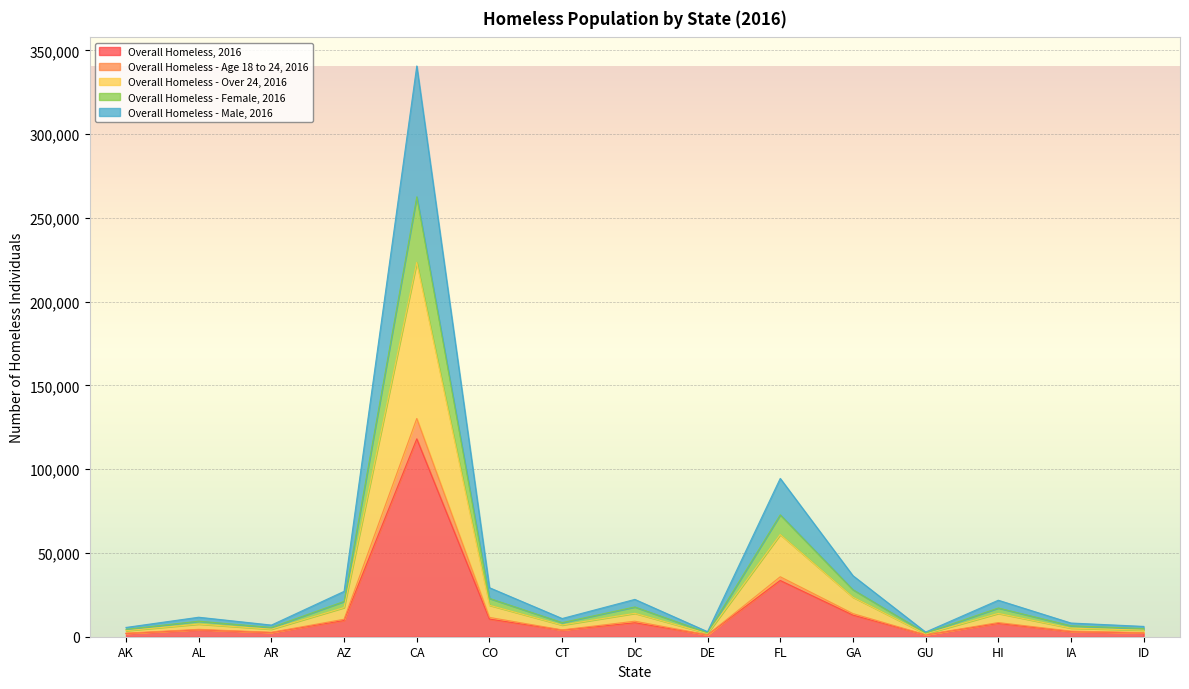

Reading right to left, what are all the values shown in this chart?

Overall Homeless, 2016: ID=2247	IA=3064	HI=7921	GU=1085	GA=12909	FL=33559	DE=1070	DC=8350	CT=3902	CO=10550	CA=118142	AZ=9707	AR=2463	AL=4111	AK=1940
Overall Homeless - Age 18 to 24, 2016: ID=2442	IA=3349	HI=8452	GU=1188	GA=13816	FL=35797	DE=1139	DC=9270	CT=4105	CO=11533	CA=130302	AZ=10440	AR=2660	AL=4415	AK=2113
Overall Homeless - Over 24, 2016: ID=3916	IA=5115	HI=13901	GU=1700	GA=23581	FL=60978	DE=1944	DC=13968	CT=6973	CO=18773	CA=223456	AZ=17392	AR=4494	AL=7541	AK=3606
Overall Homeless - Female, 2016: ID=4882	IA=6518	HI=17144	GU=2229	GA=28088	FL=72767	DE=2355	DC=17770	CT=8431	CO=22876	CA=262631	AZ=21077	AR=5541	AL=9274	AK=4414
Overall Homeless - Male, 2016: ID=6160	IA=8177	HI=21785	GU=2784	GA=36464	FL=94507	DE=3013	DC=22282	CT=10871	CO=29269	CA=340752	AZ=27082	AR=6956	AL=11640	AK=5541